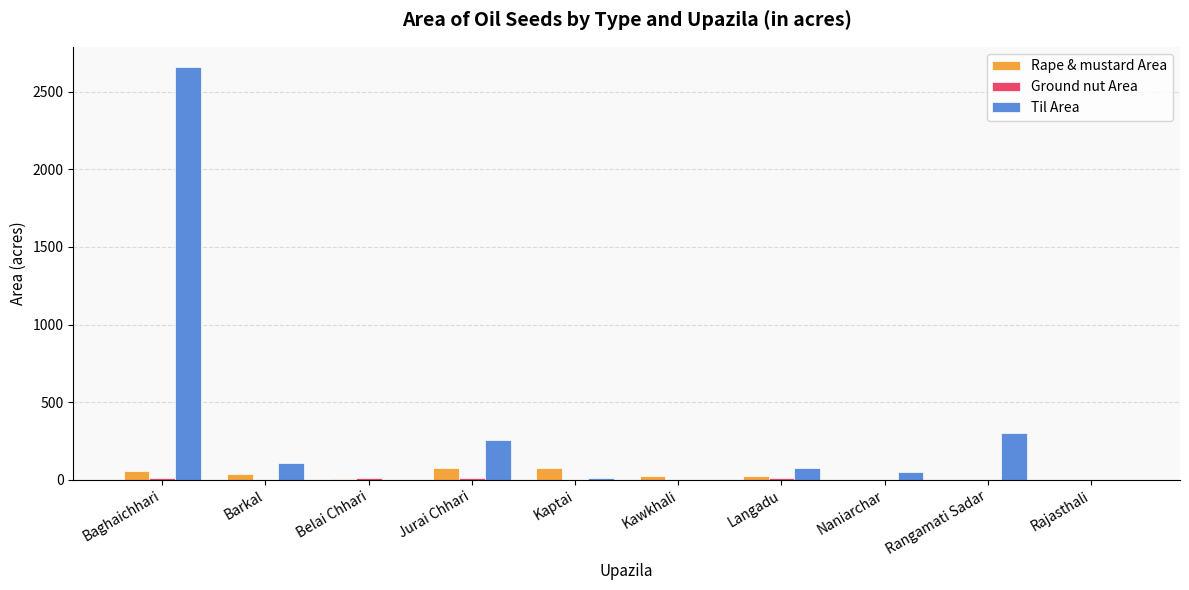

What is the spread (max minus min) of values at Jurai Chhari?

246